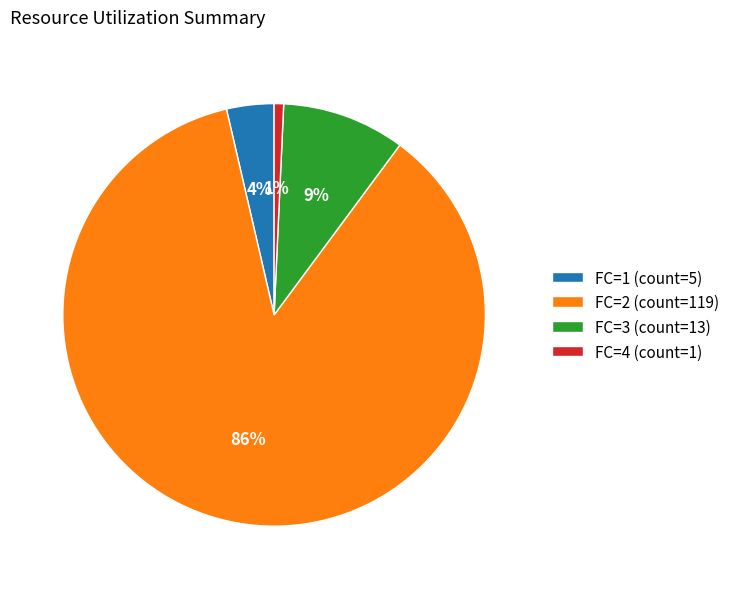

Is there a majority slice in this chart?

Yes